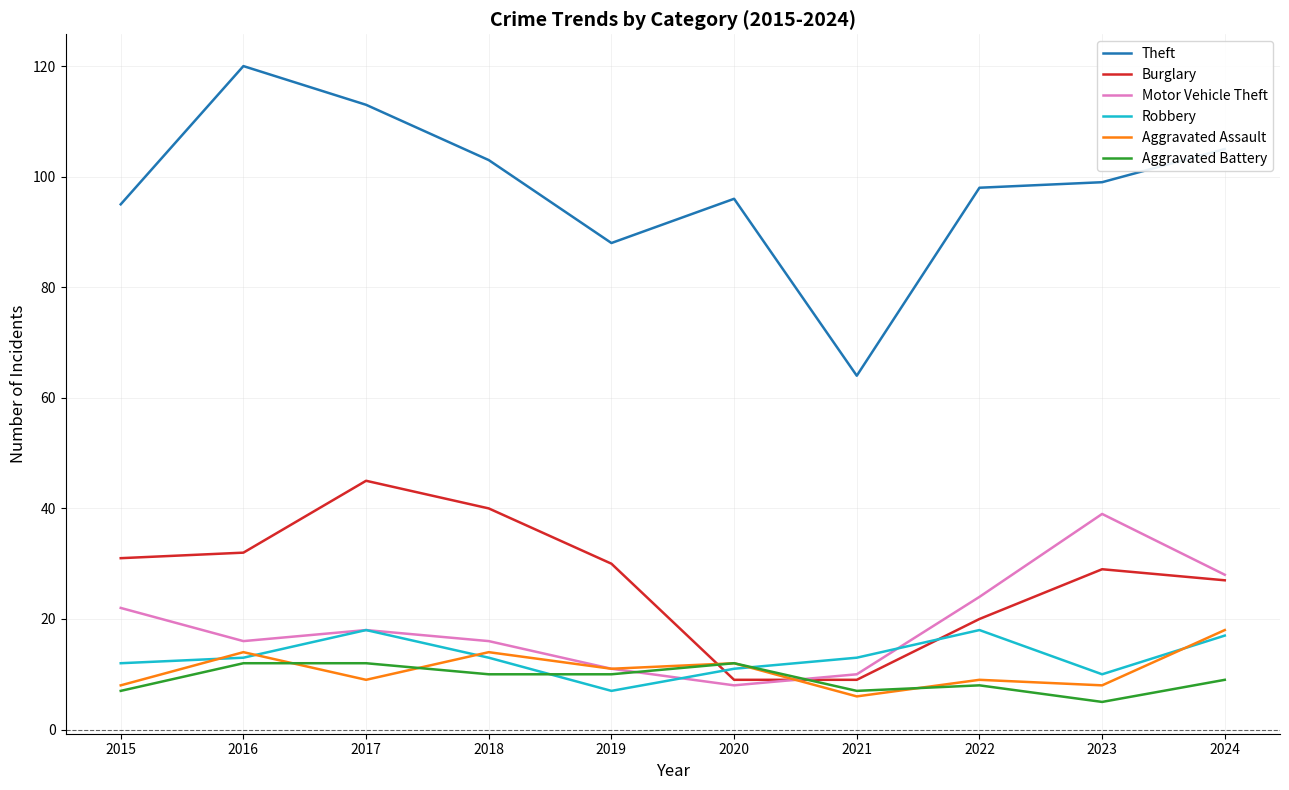

True or false: Motor Vehicle Theft has more than 2 points higher than both neighbors.

False